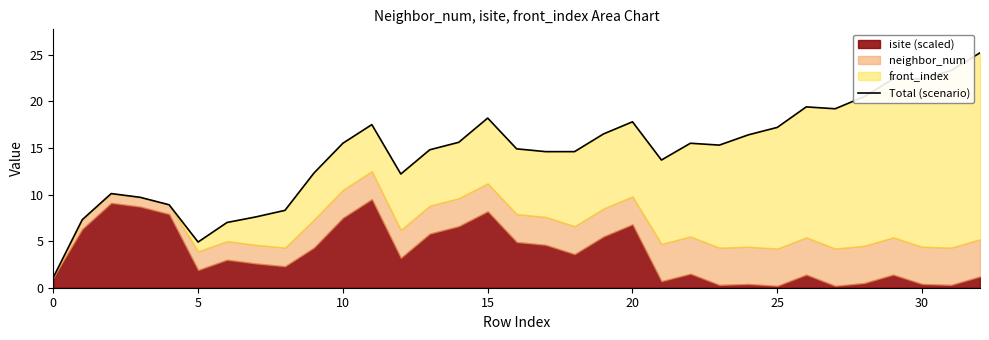

What is the sum of the values at 30 and 12?

19.2